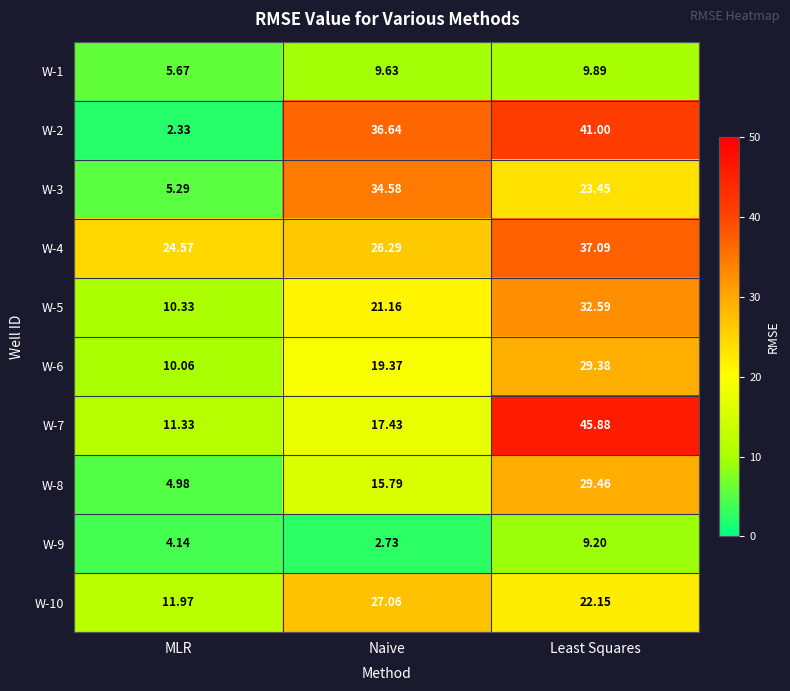

Where is W-10 nearest to the value 19?

Least Squares